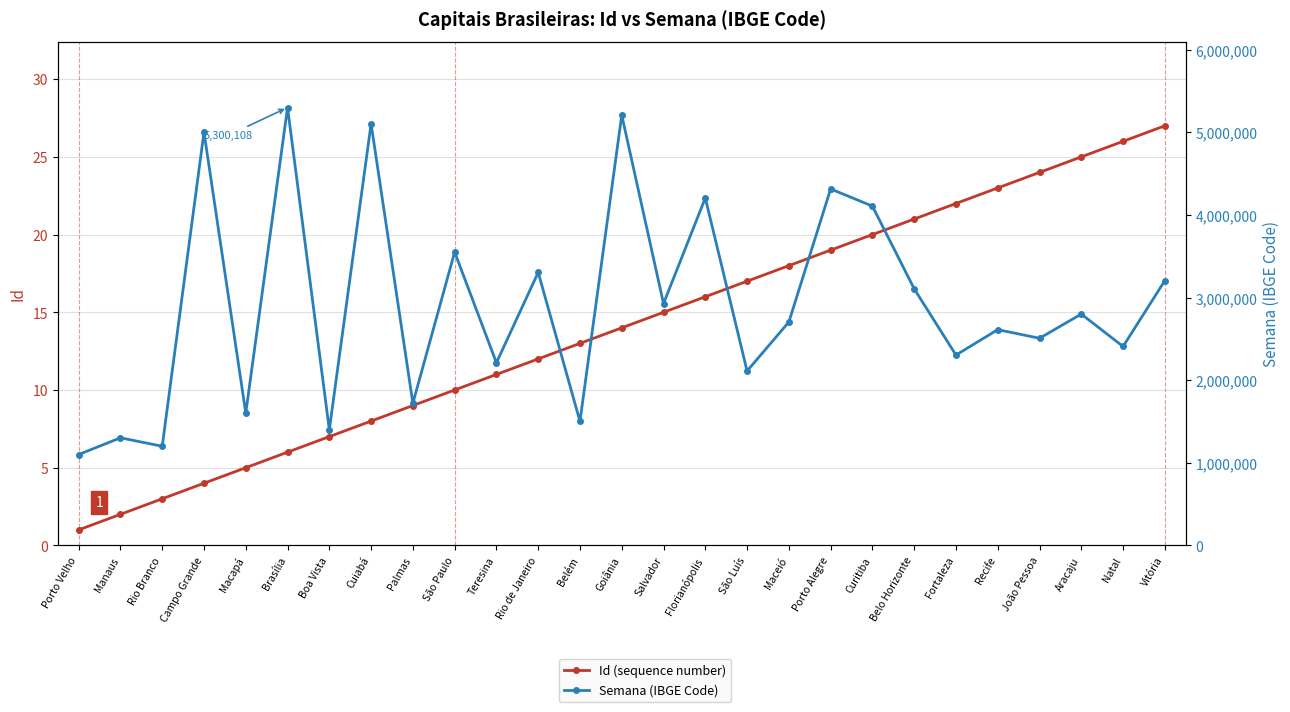

Which series has the largest range (max minus min)?

Semana (IBGE Code)